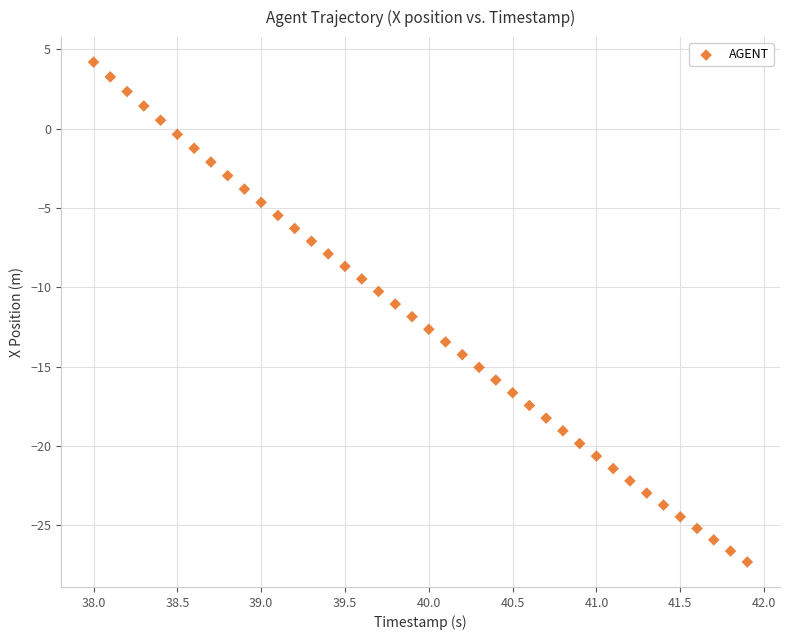

What is the range of Y values (max minus min)?

31.5